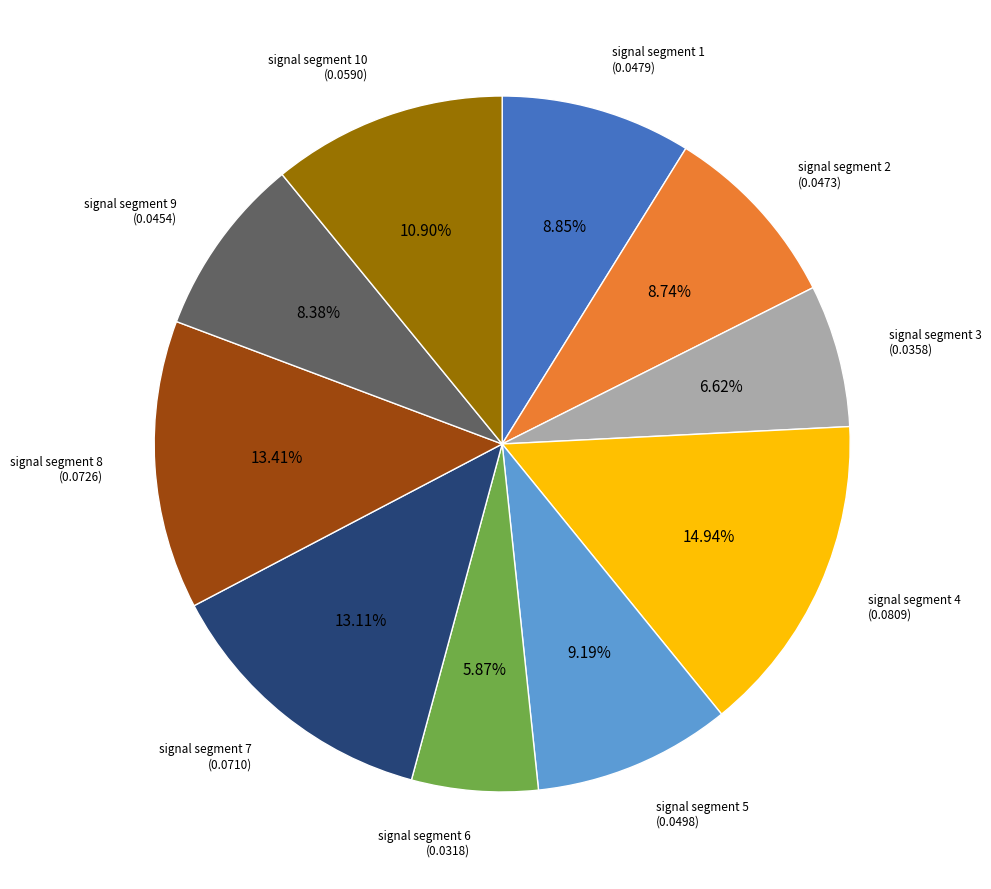

To the nearest percent, what is the combined percentage of signal segment 1 and signal segment 5?

18%